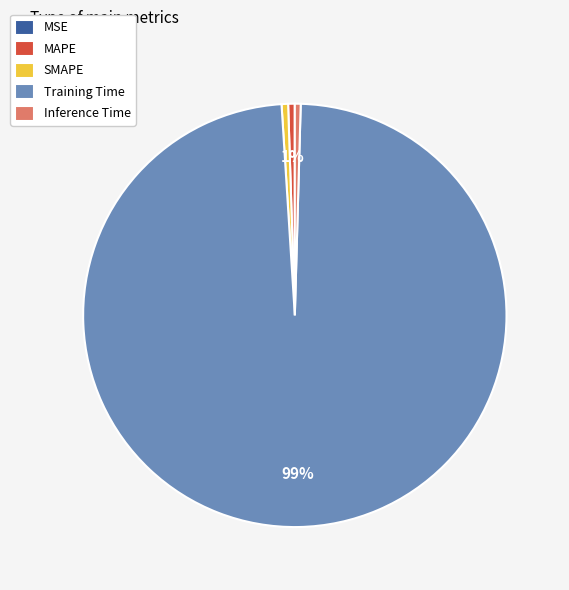

Which category accounts for the majority?

Training Time